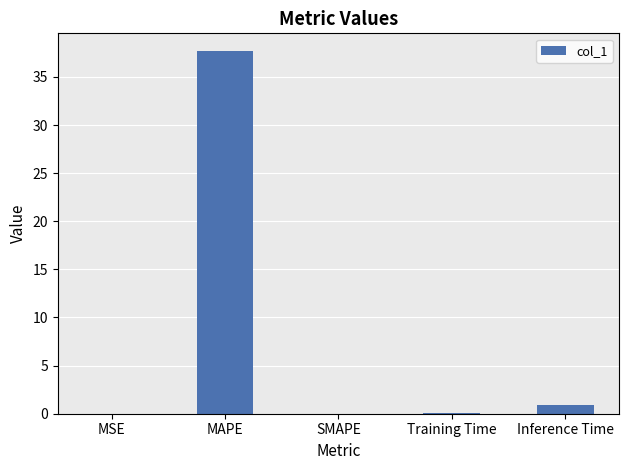

The chart shows a value of 0.1 at Training Time. True or false?

True